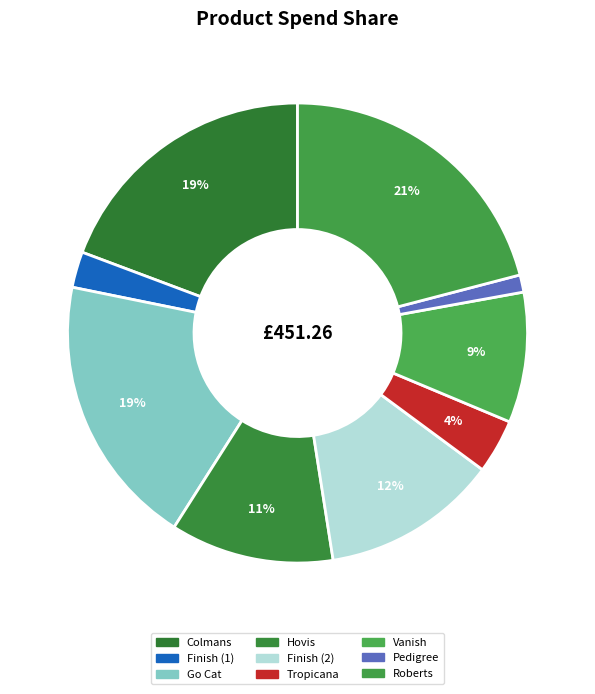

Is there any slice that represents more than half of the pie?

No